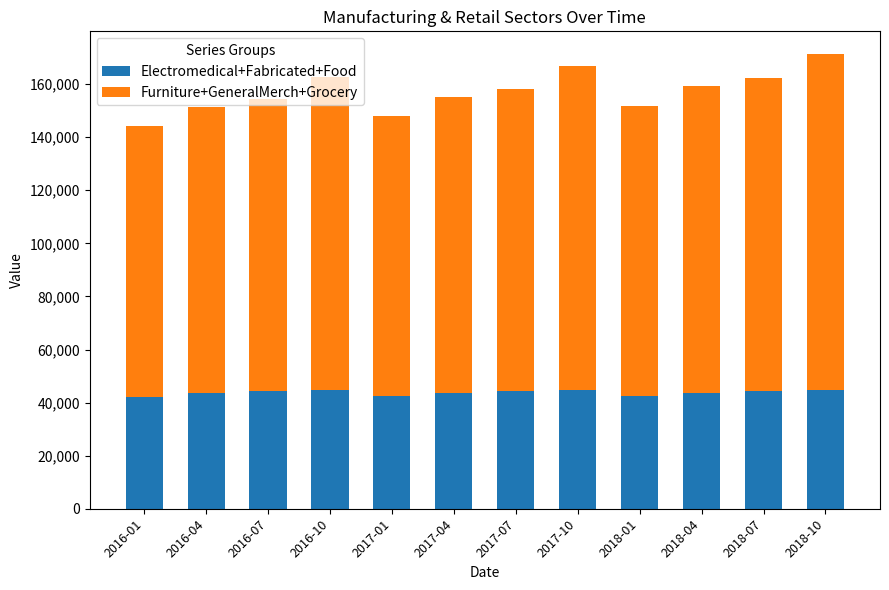

Are the bars grouped side by side (vs. stacked)?

No